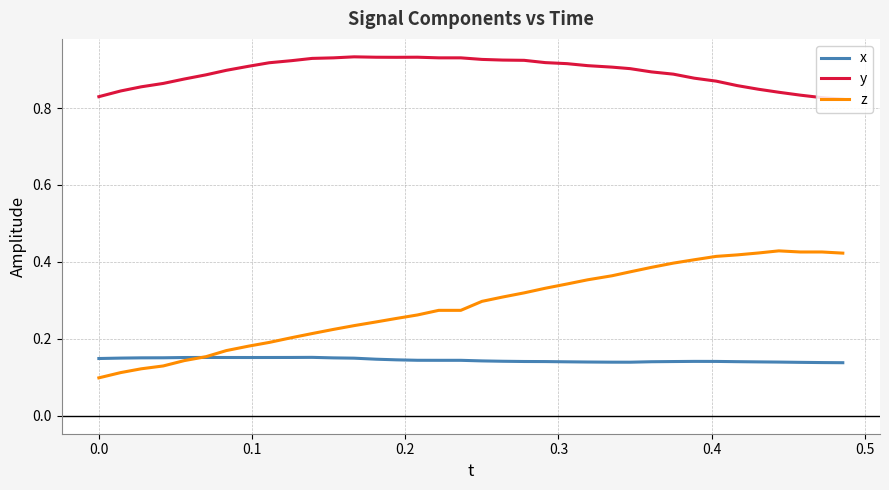

How many lines are shown in the chart?

3